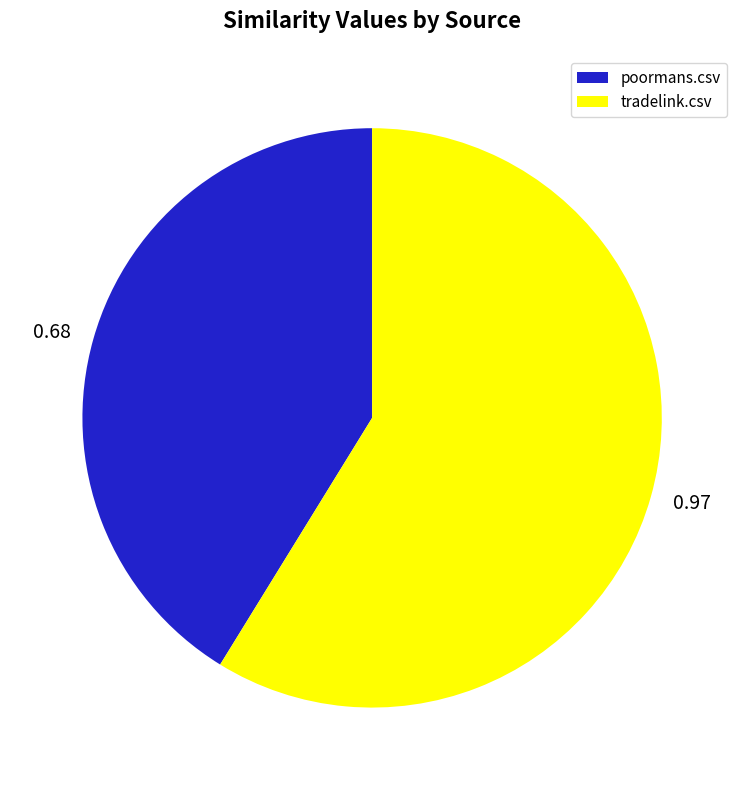

Do tradelink.csv and poormans.csv together represent more than half of the pie?

Yes